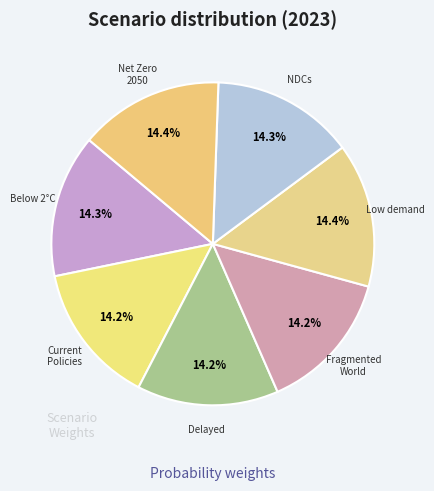

Rank the categories by value from lowest to highest.

Fragmented World, Delayed transition, Current Policies, Nationally Determined
Contributions, Below 2°C, Net Zero 2050, Low demand